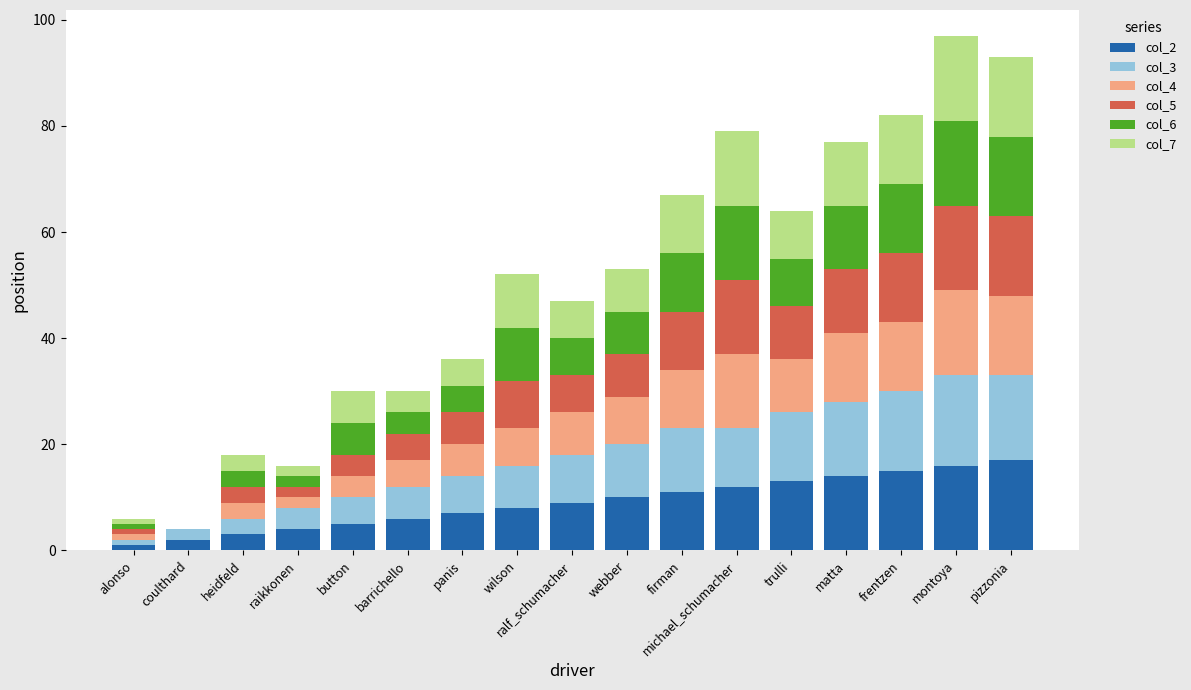

What is the total value across all series at panis?

36